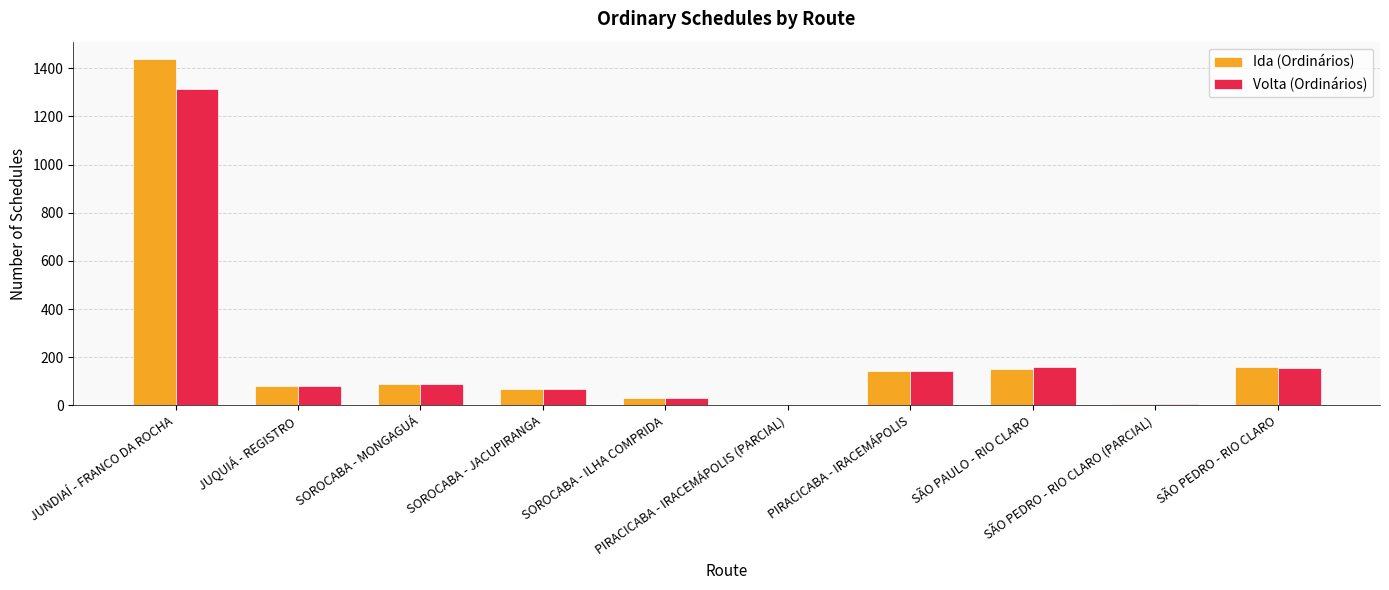

What is the maximum value shown in the chart?

1439